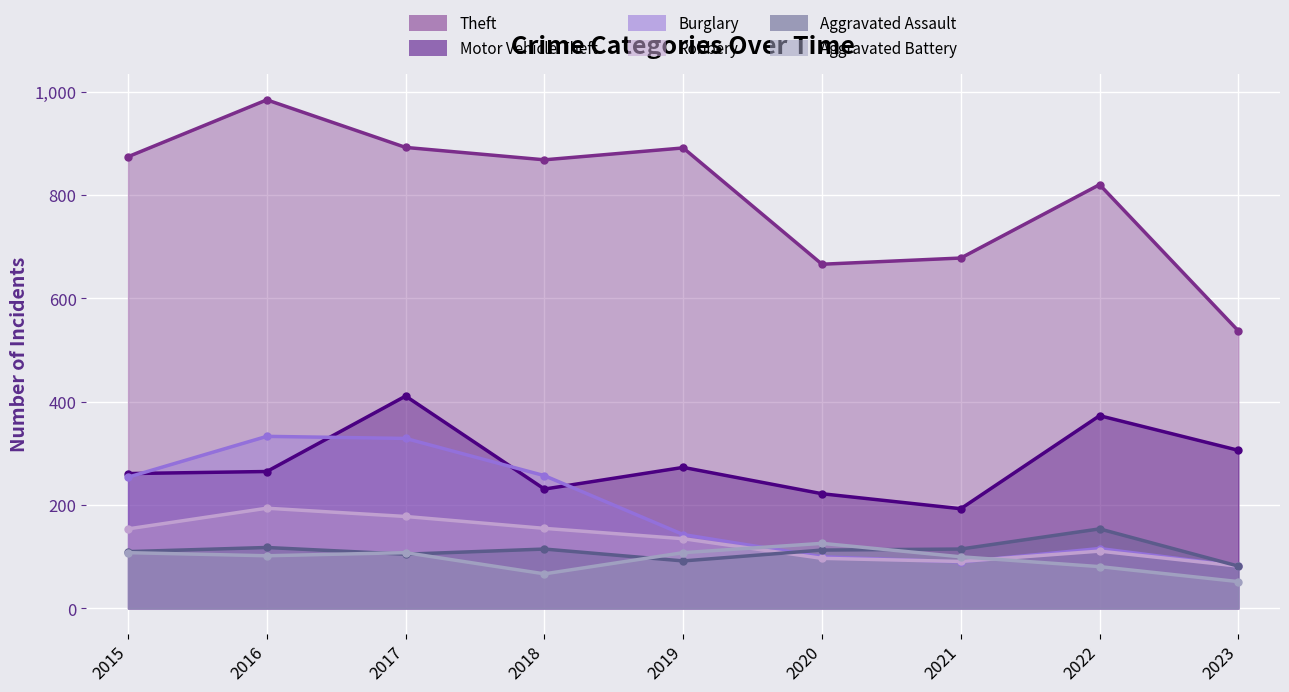

Which category has the lowest value in the Robbery series?

2023